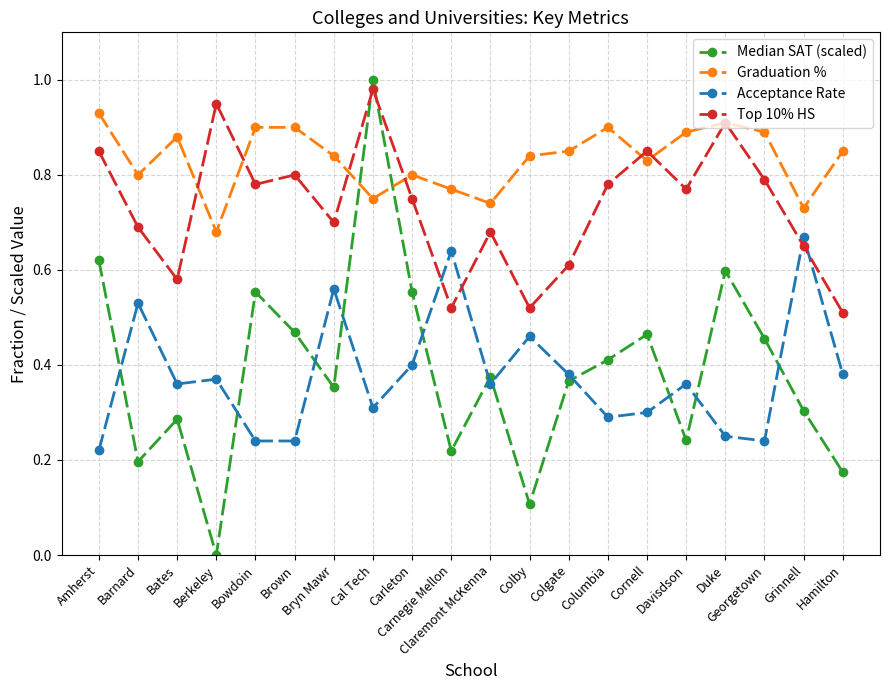

List the series in order of their peak value, lowest first.

Acceptance Rate, Graduation %, Top 10% HS, Median SAT (scaled)